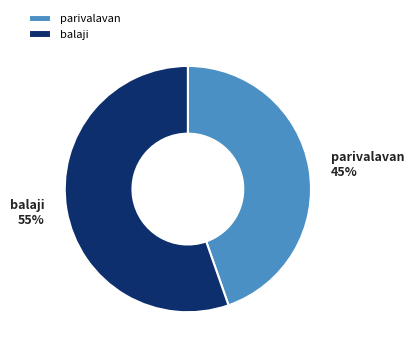

To the nearest percent, what is the combined percentage of parivalavan and balaji?

100%